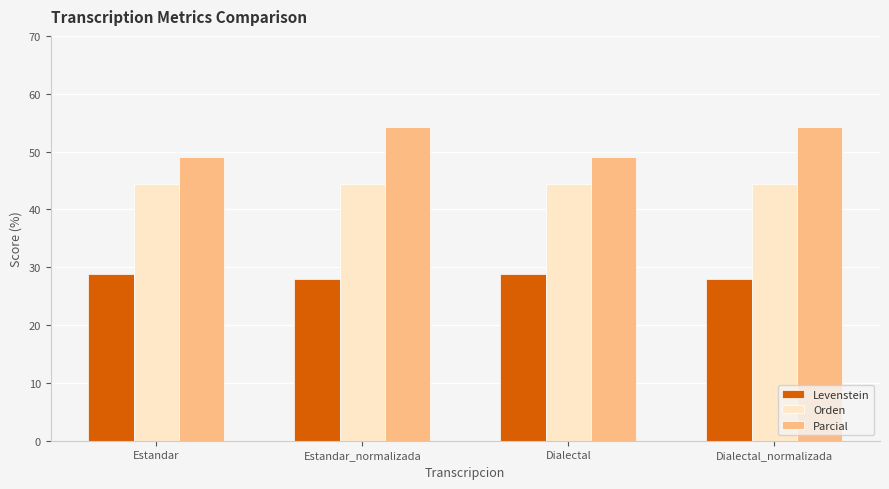

Which series has the widest spread of values?

Parcial